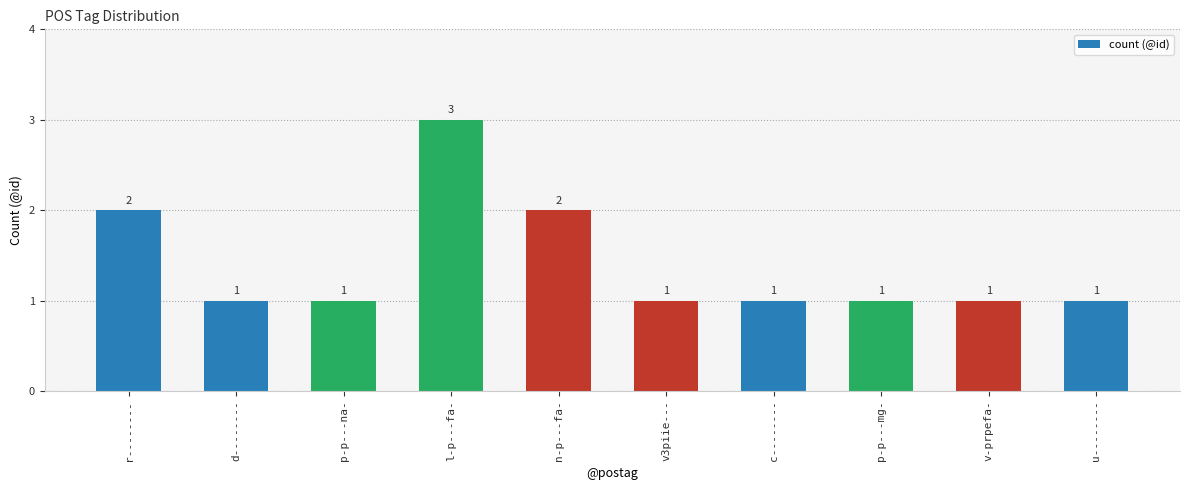

What is the average value?

1